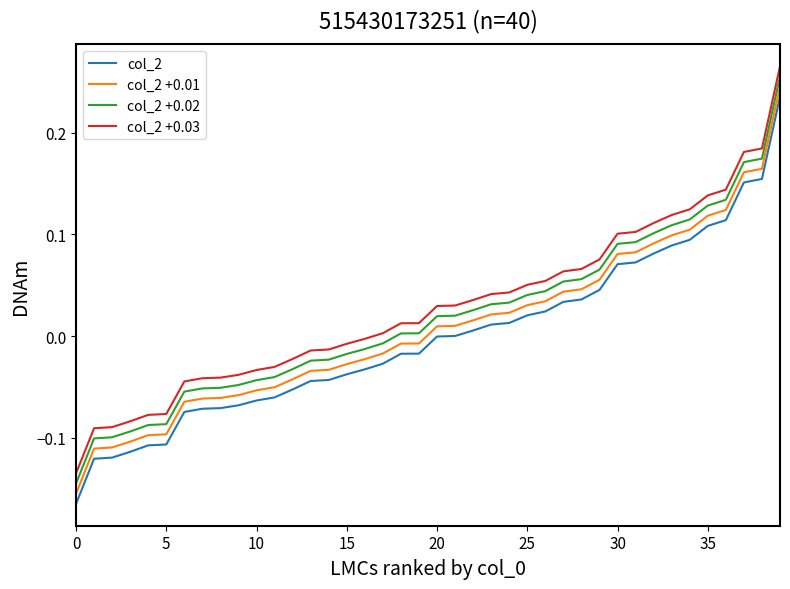

True or false: col_2 +0.01 and col_2 cross at least once.

False